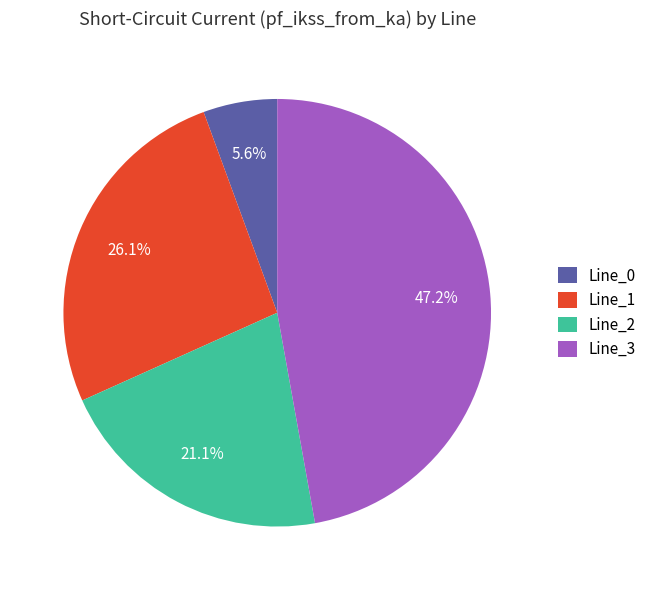

Does Line_1 represent more than half of the total?

No